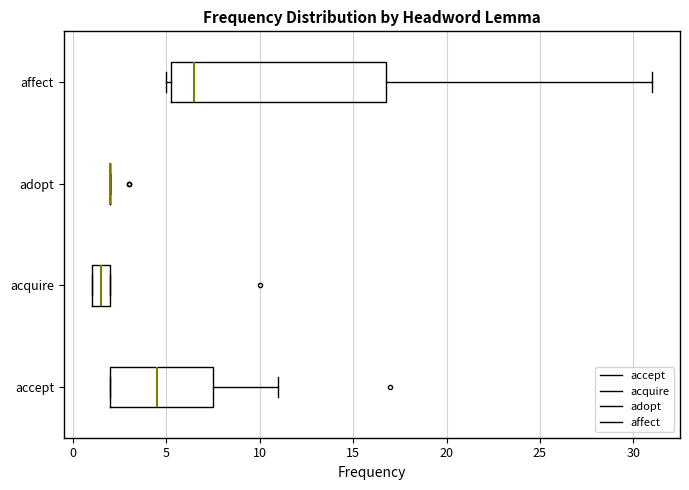

Reading bottom to top, read every box against the x-axis: the position of its median line, the range the box covers, and the ends of its whiskers. The values are not printed on the chart, so give them approximately, as read against the axis.

accept: median 4.5, box 2.0 to 7.5, whiskers 2.0 to 11.0
acquire: median 1.5, box 1.0 to 2.0, whiskers 1.0 to 2.0
adopt: box collapsed to a line at 2.0, whiskers 2.0 to 2.0
affect: median 6.5, box 5.5 to 17.0, whiskers 5.0 to 31.0